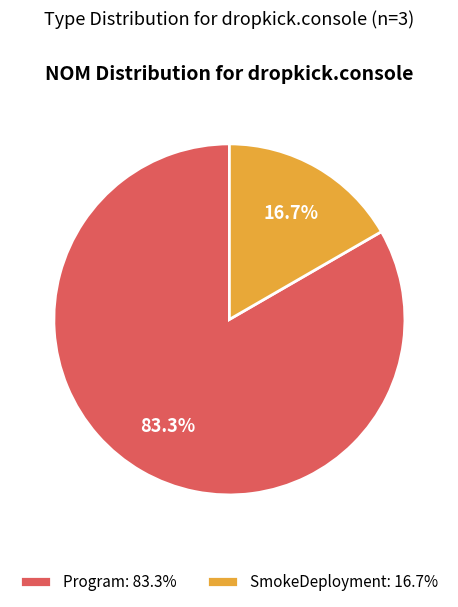

What is the largest slice in the pie chart?

Program: 83.3%